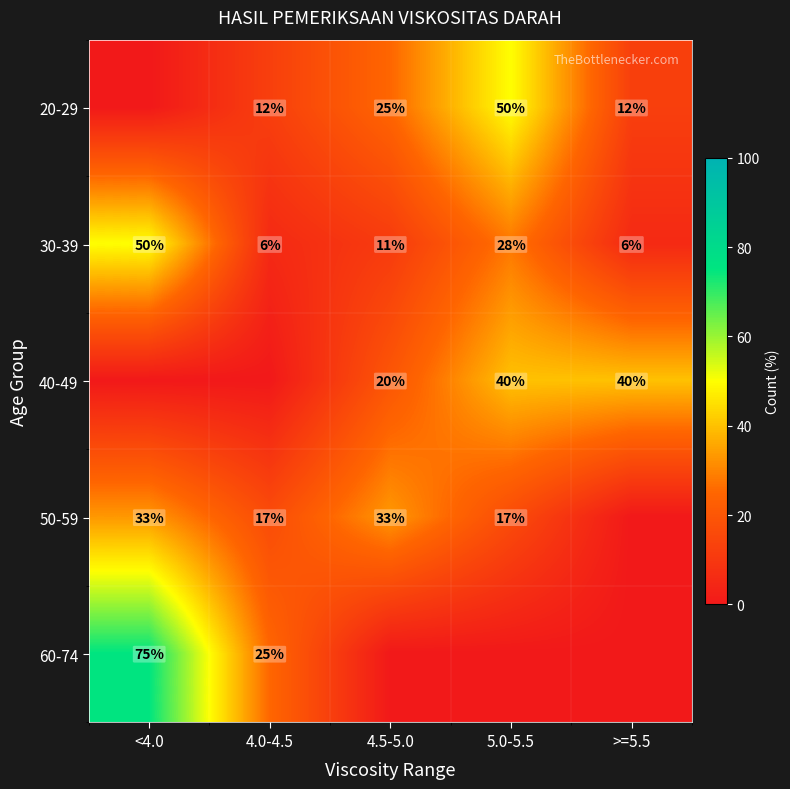

Is it true that 30-39 equals 6 at >=5.5?

True